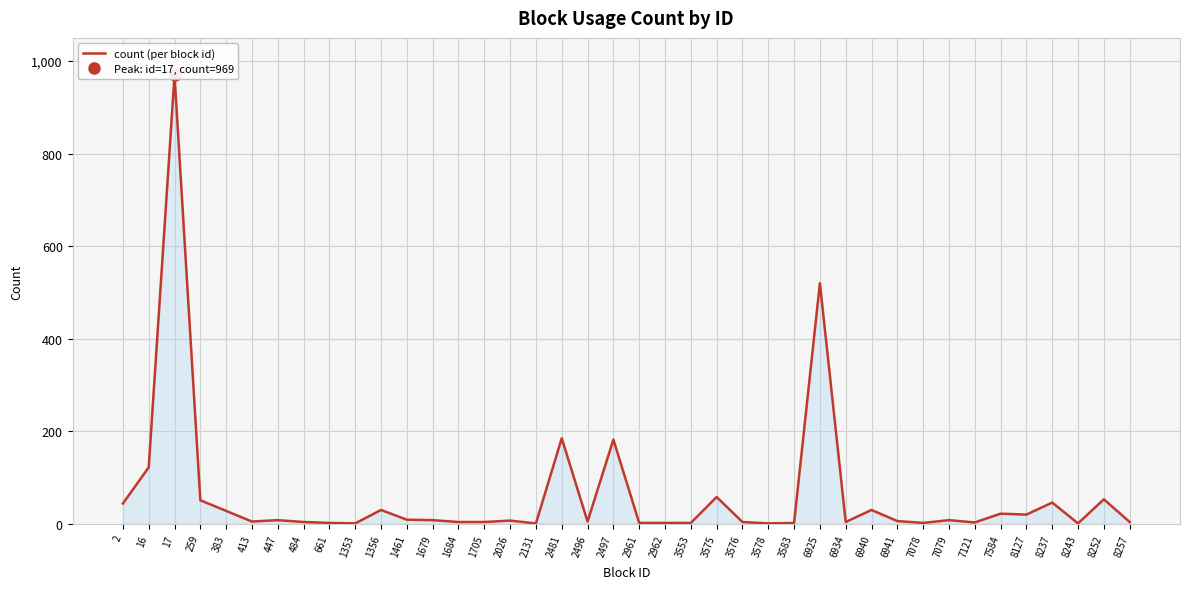

At which category does the data reach its first local valley?

413